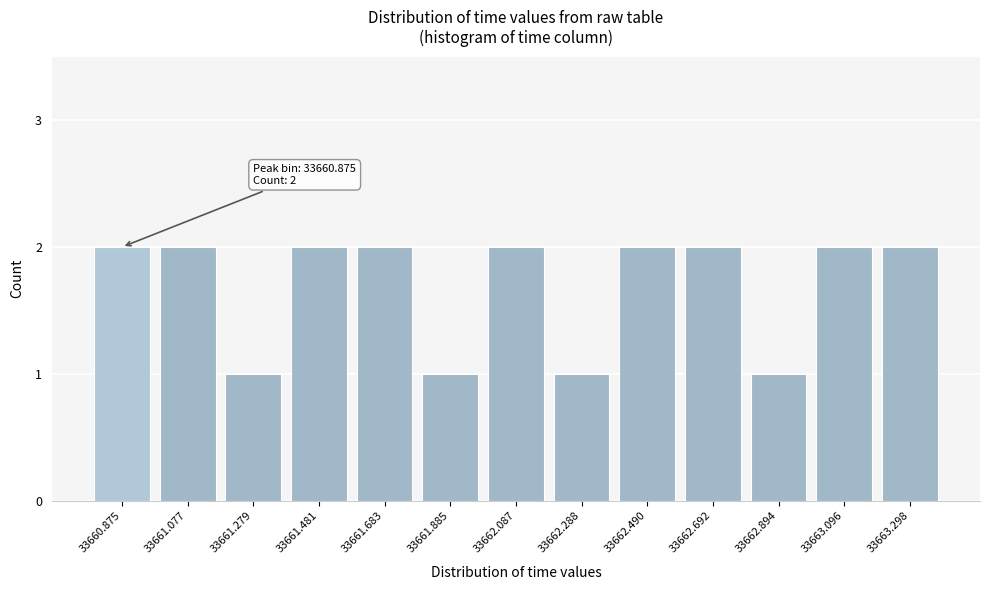

Reading right to left, extract all data points from this chart.

33663.298=2	33663.096=2	33662.894=1	33662.692=2	33662.490=2	33662.288=1	33662.087=2	33661.885=1	33661.683=2	33661.481=2	33661.279=1	33661.077=2	33660.875=2